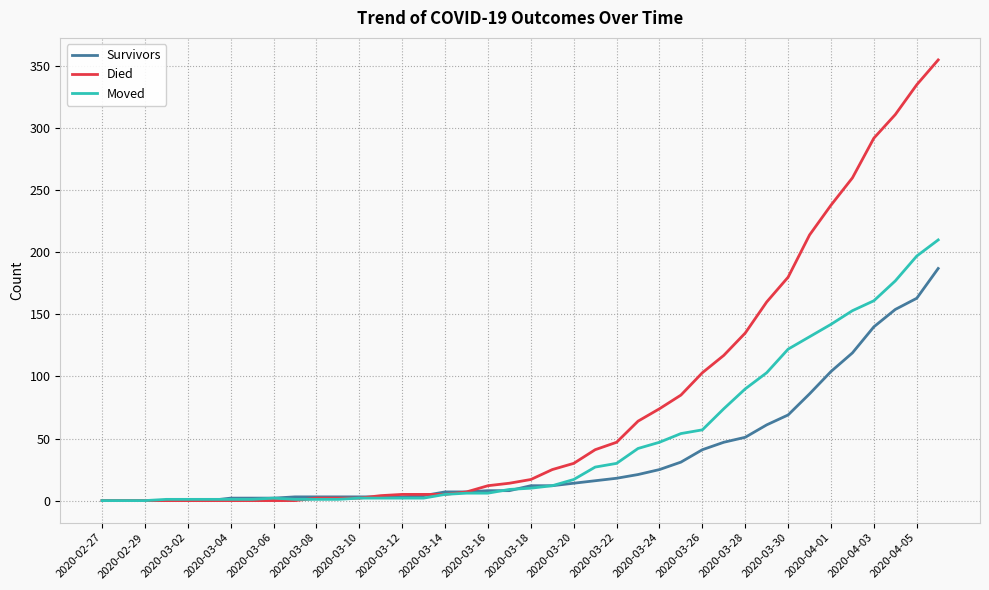

Which series has the widest spread of values?

Died